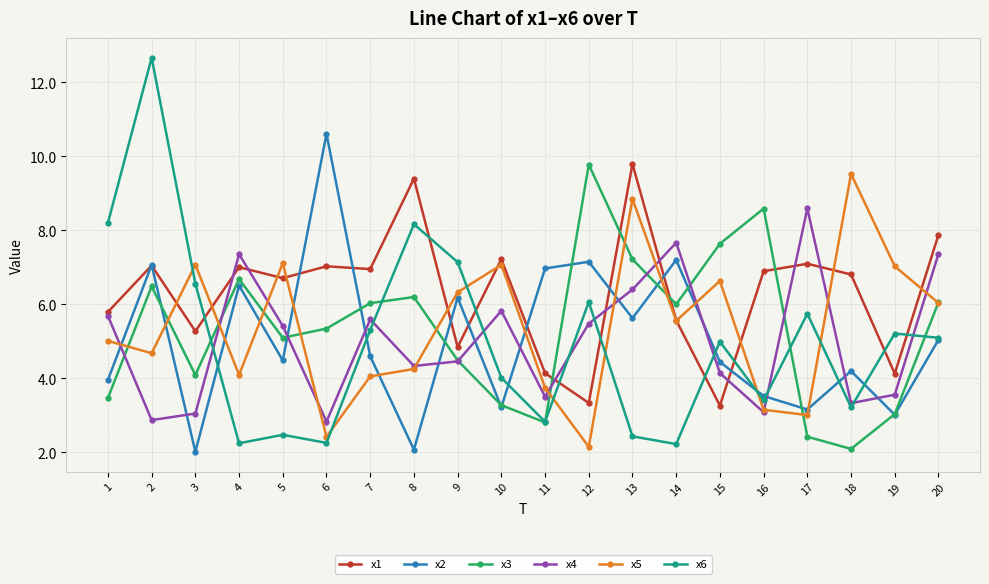

After their last crossing, which series has the higher values: x2 or x4?

x4